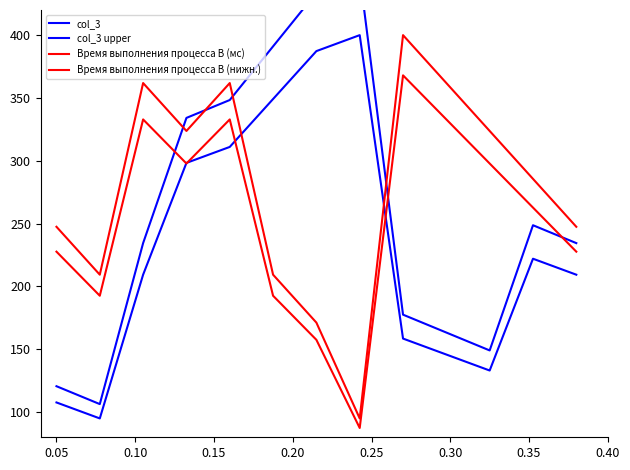

Count the number of categories in the chart.

13